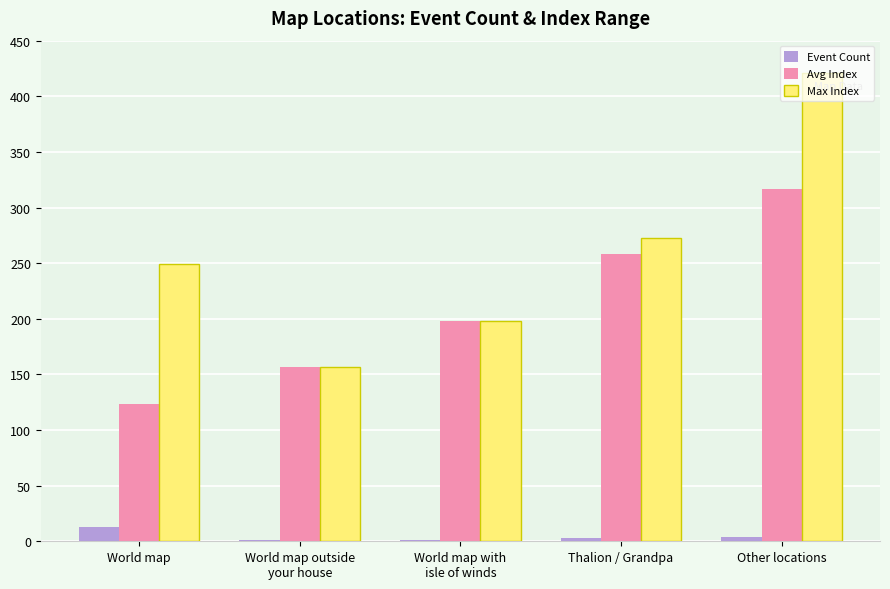

Count the number of data series in this chart.

3